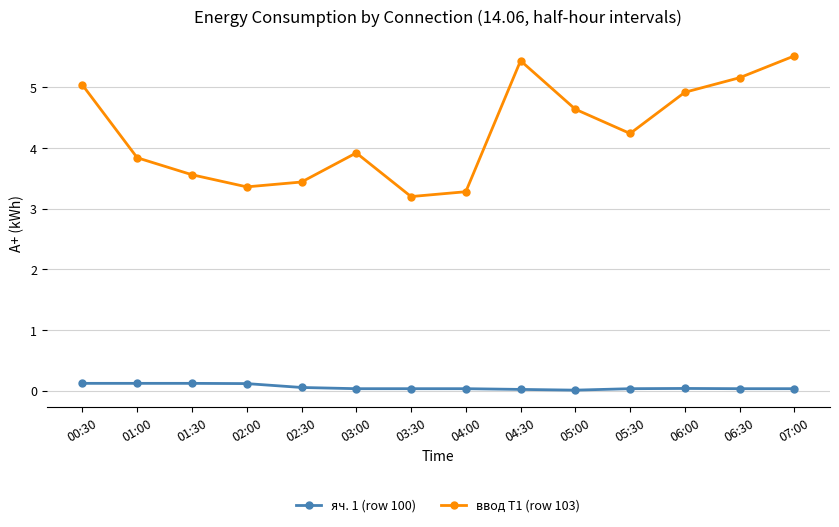

In ввод Т1 (row 103), how many points are higher than both neighbors (excluding endpoints)?

2